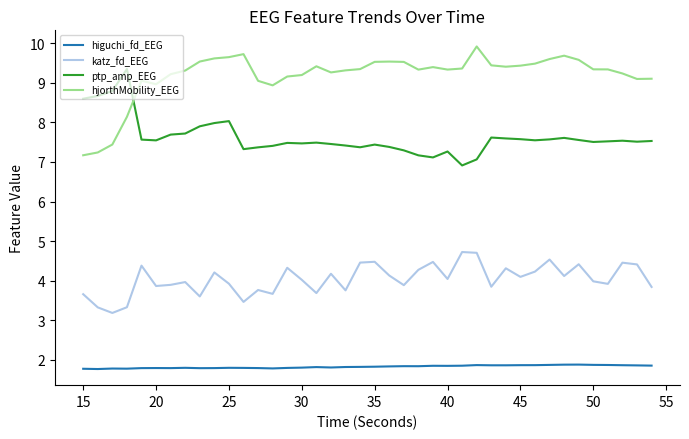

Which series has the largest total across all categories?

hjorthMobility_EEG